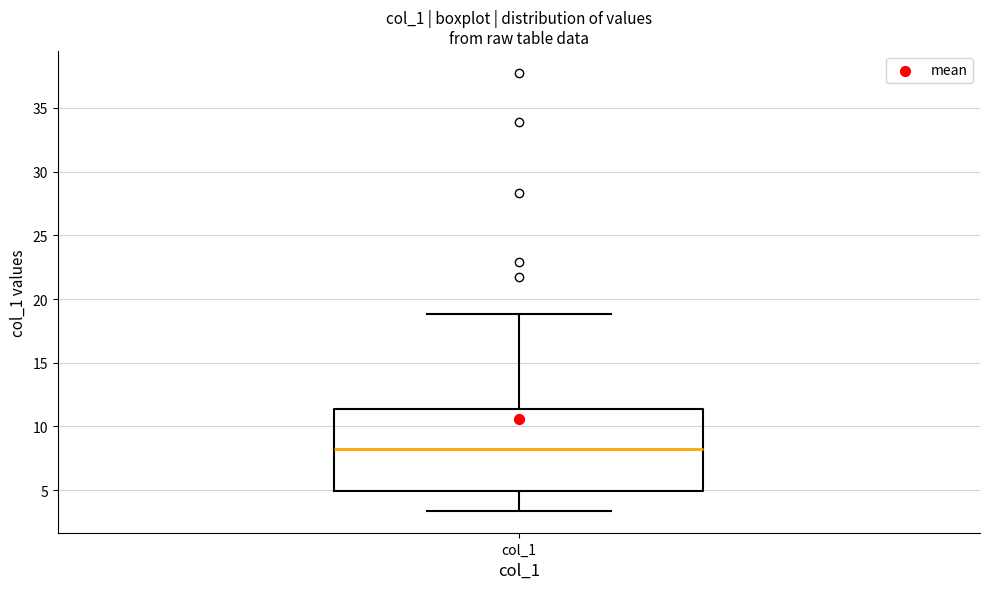

Read this box plot against the y-axis: the position of the median line, the range covered by the box, and the ends of both whiskers. The values are not printed on the chart, so give them approximately, as read against the axis.

median 8.0, box 5.0 to 11.5, whiskers 3.5 to 19.0